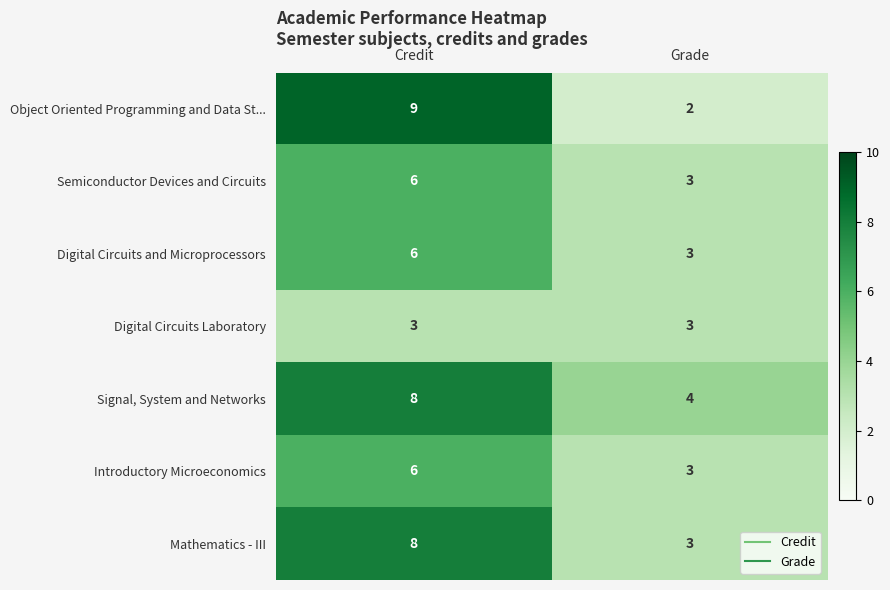

Reading left to right, extract all data points from this chart.

Object Oriented Programming and Data St...: Credit=9	Grade=2
Semiconductor Devices and Circuits: Credit=6	Grade=3
Digital Circuits and Microprocessors: Credit=6	Grade=3
Digital Circuits Laboratory: Credit=3	Grade=3
Signal, System and Networks: Credit=8	Grade=4
Introductory Microeconomics: Credit=6	Grade=3
Mathematics - III: Credit=8	Grade=3